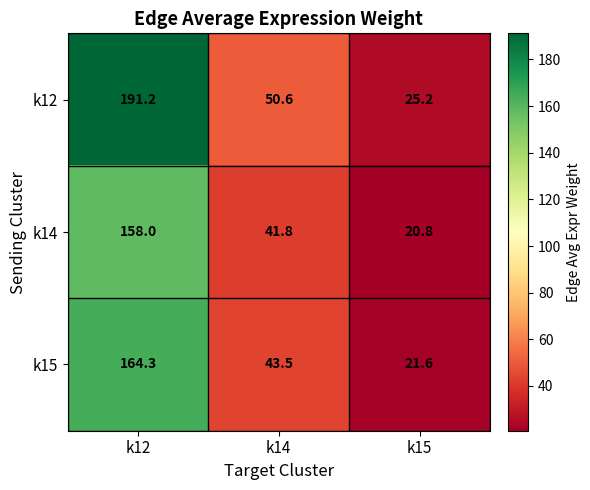

How many data points does each series have?

3